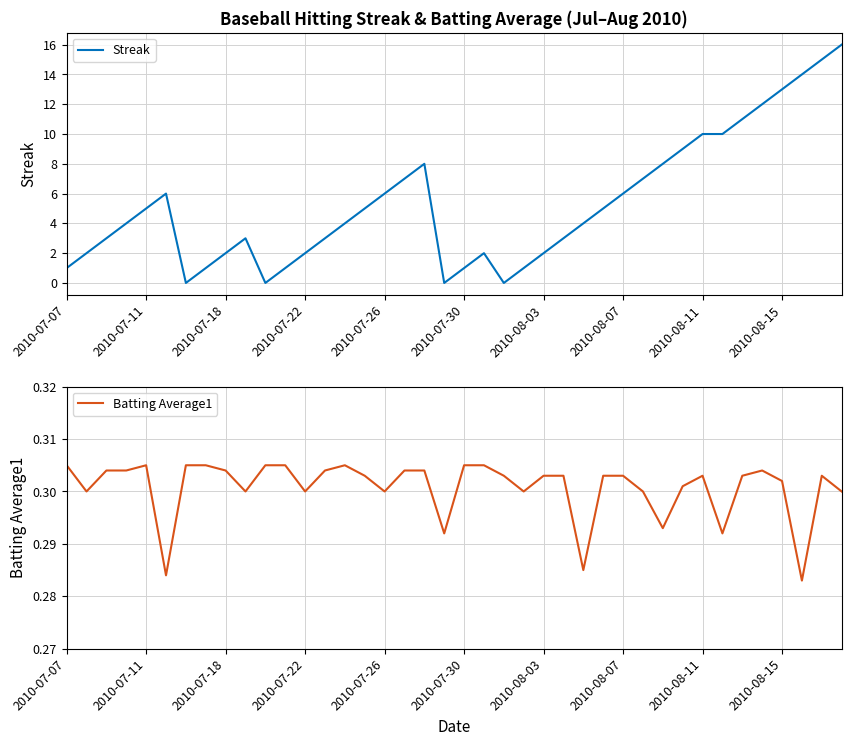

True or false: Batting Average1 and Streak cross at least once.

True